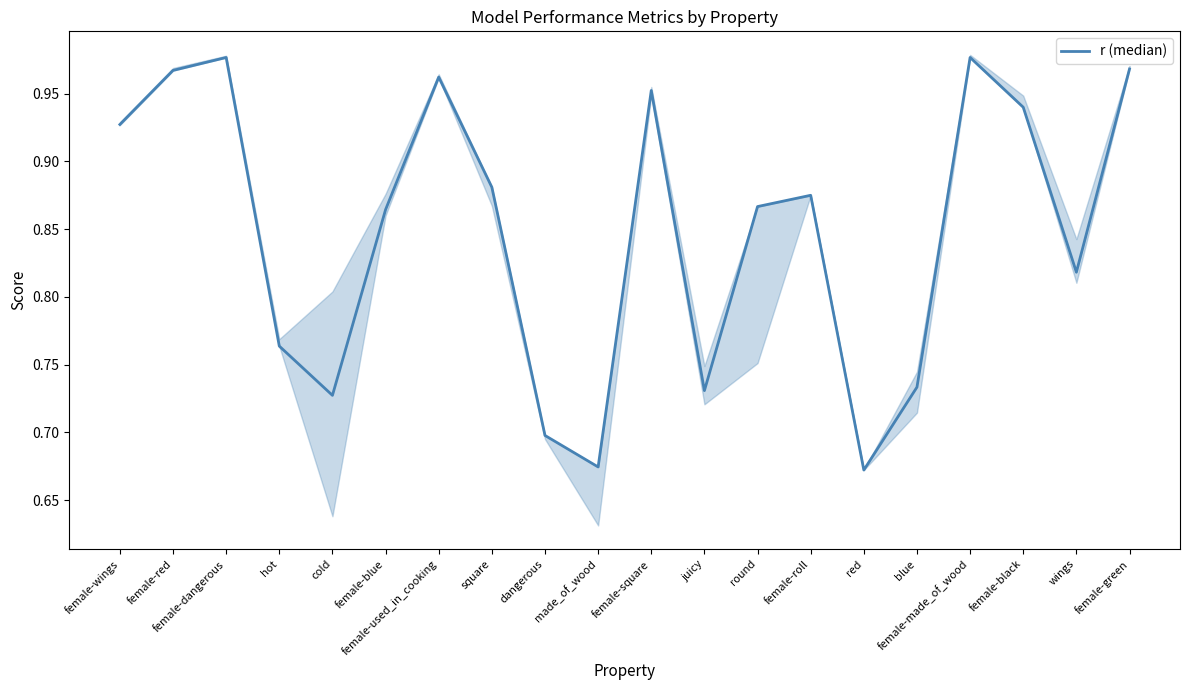

Reading right to left, list all the values displayed in this chart.

1.0	0.8	0.9	1.0	0.7	0.7	0.9	0.9	0.7	1.0	0.7	0.7	0.9	1.0	0.9	0.7	0.8	1.0	1.0	0.9